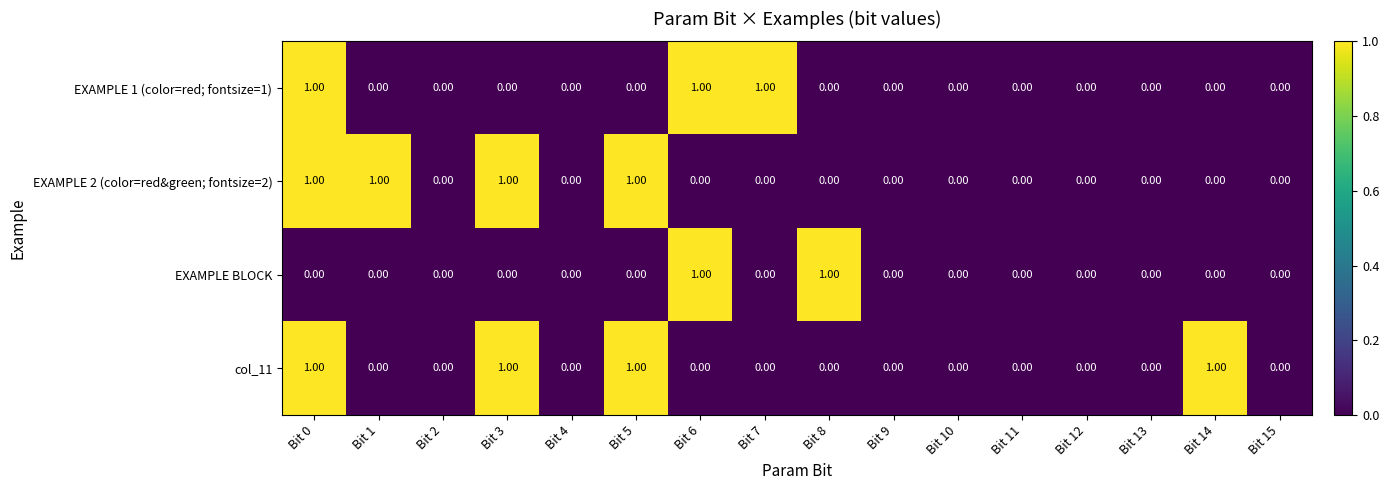

At which category is the sum across all series the highest?

Bit 0